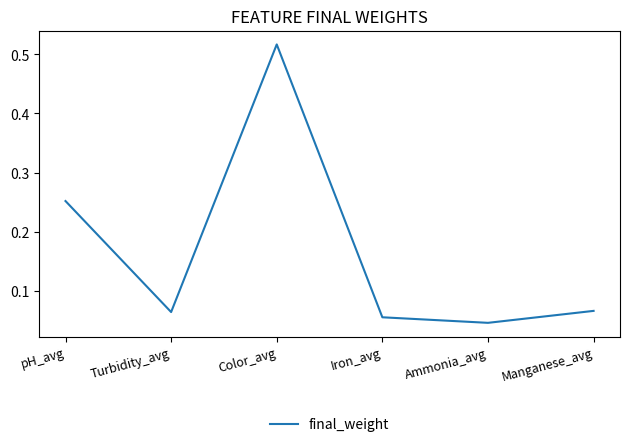

How many interior local peaks (higher than both neighbors) does the data have?

1